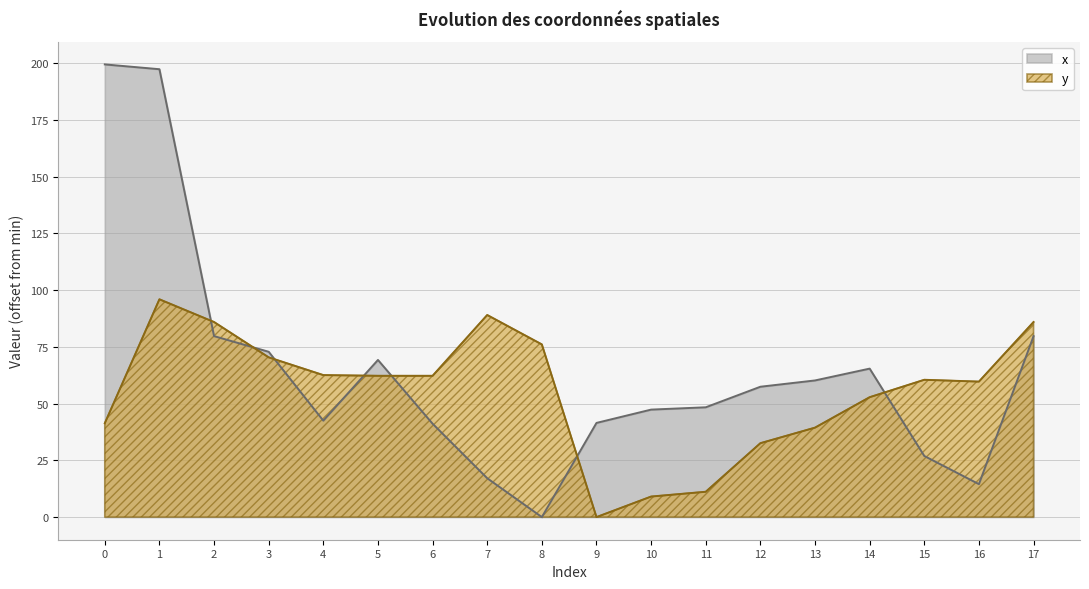

In x, how many points are lower than both neighbors (excluding endpoints)?

3